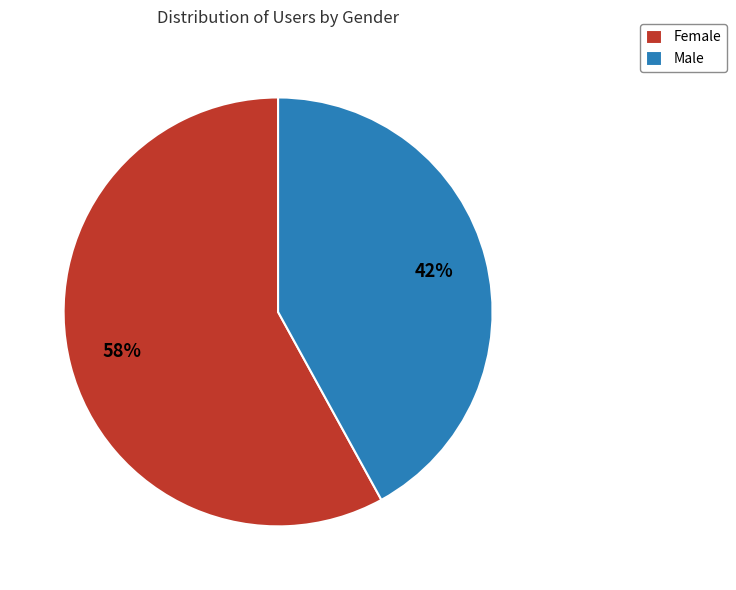

To the nearest percent, what is the combined percentage of Male and Female?

100%